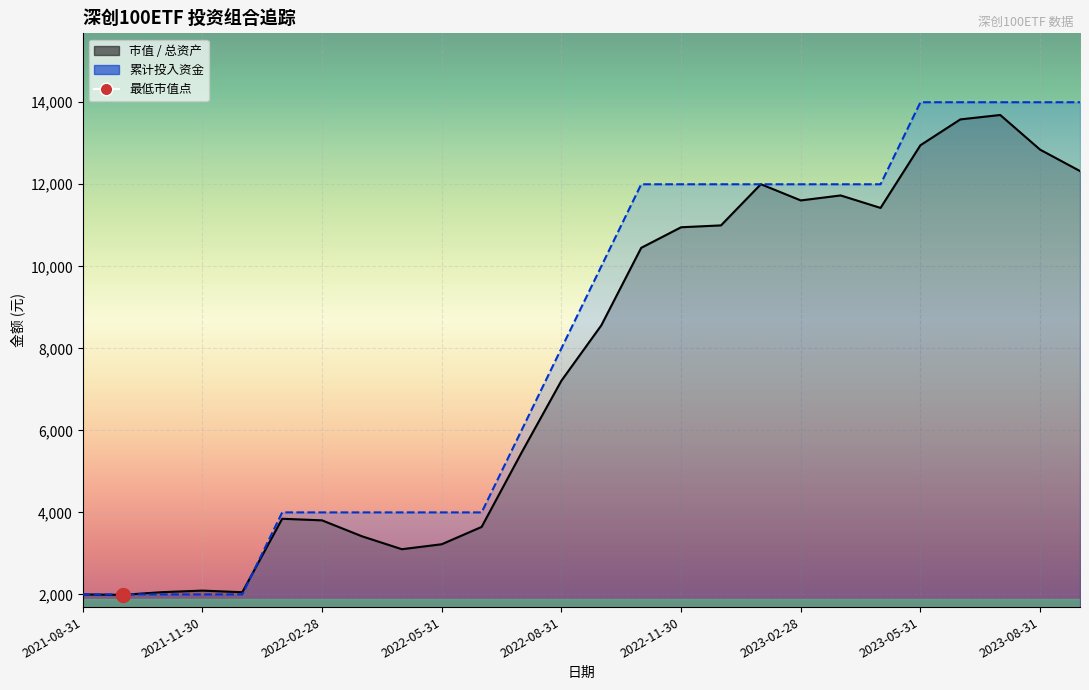

Which category has the highest value across all series?

2023-05-31